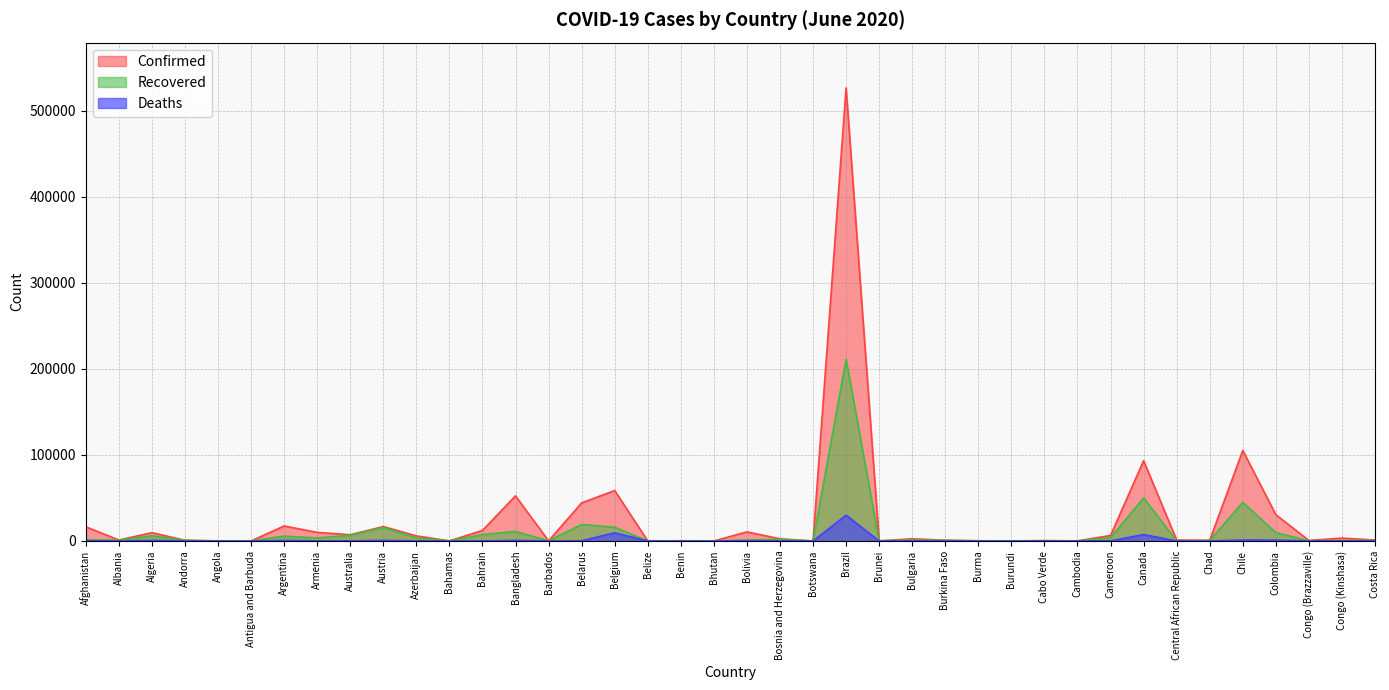

True or false: Recovered and Deaths cross at least once.

False